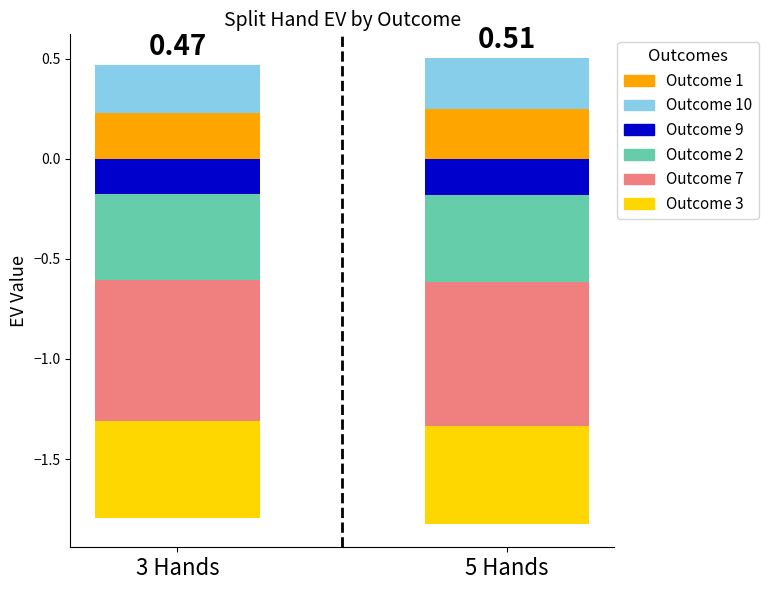

What is the approximate value of Outcome 7 at 5 Hands?

-0.7